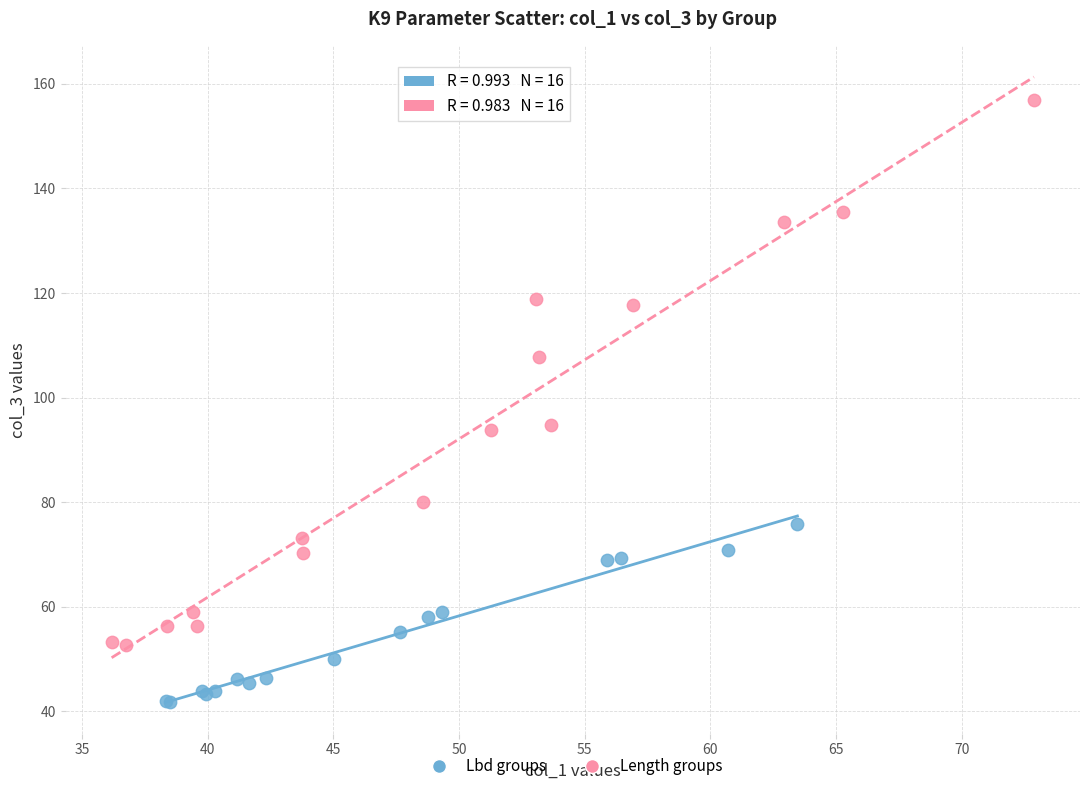

Which series contains the lowest Y value?

Lbd groups